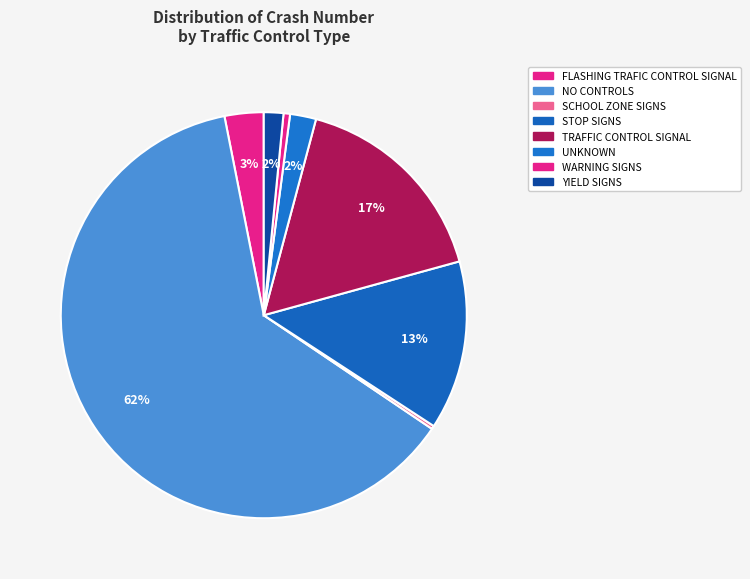

To the nearest percent, what portion does TRAFFIC CONTROL SIGNAL represent?

17%